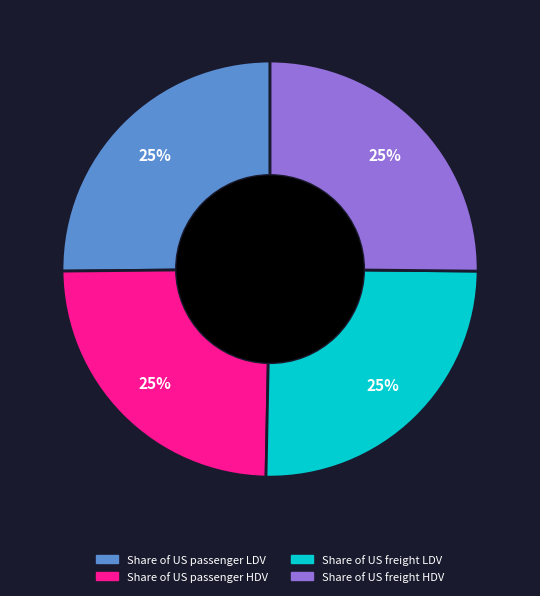

True or false: Share of US passenger HDV accounts for 36% of the total.

False